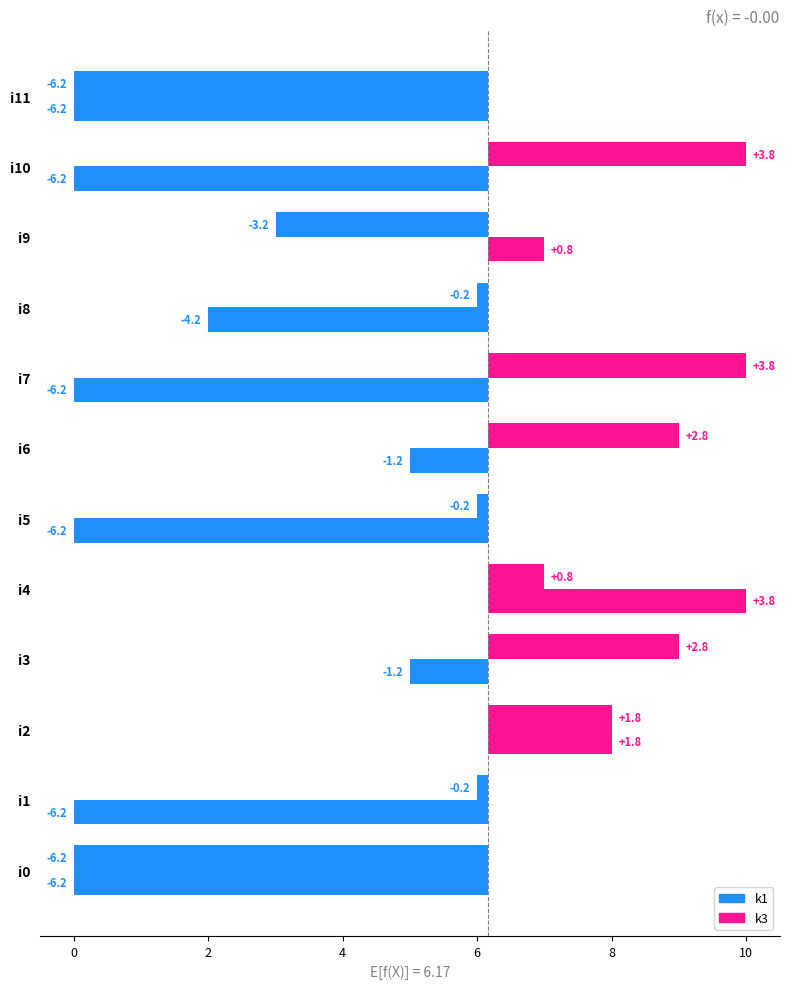

What is the average value of the k3 series?

-3.1